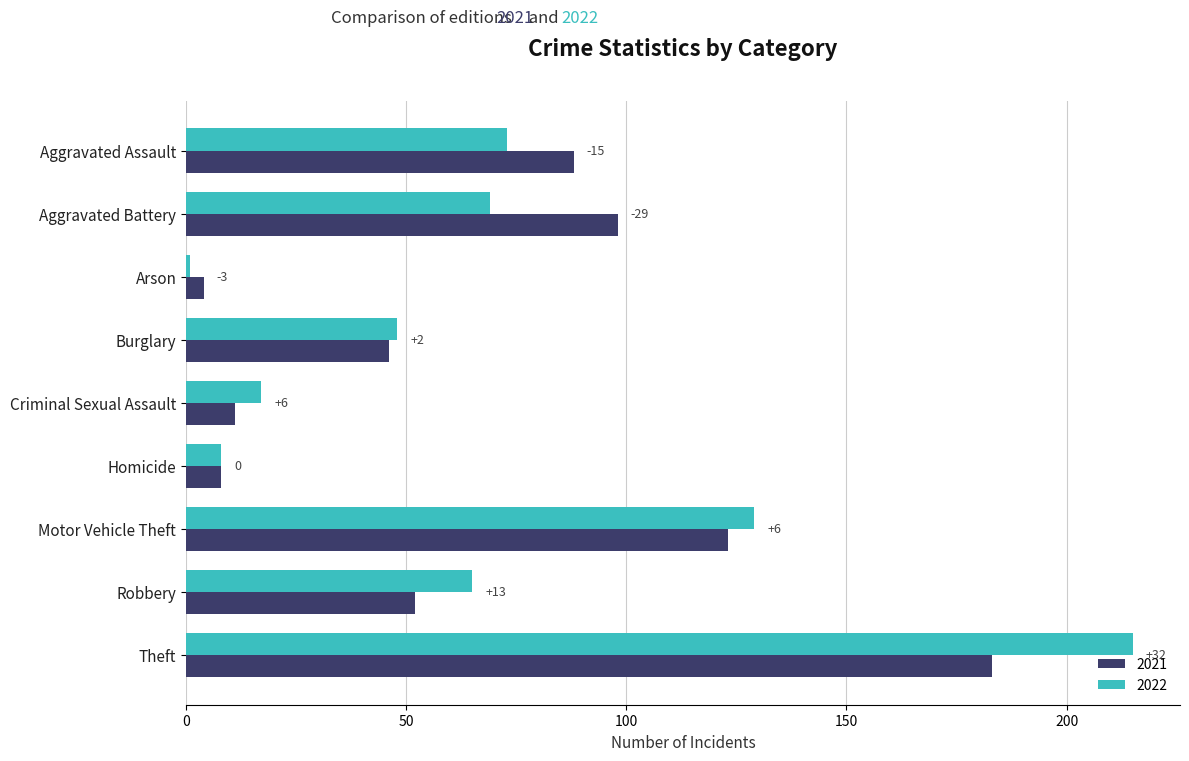

What are all the series names shown in the legend?

2021, 2022